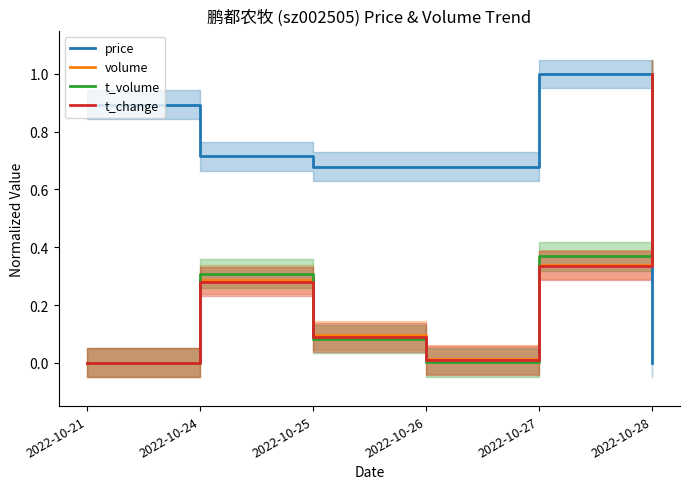

What is the value of the price point at the 1st from the left?

0.9